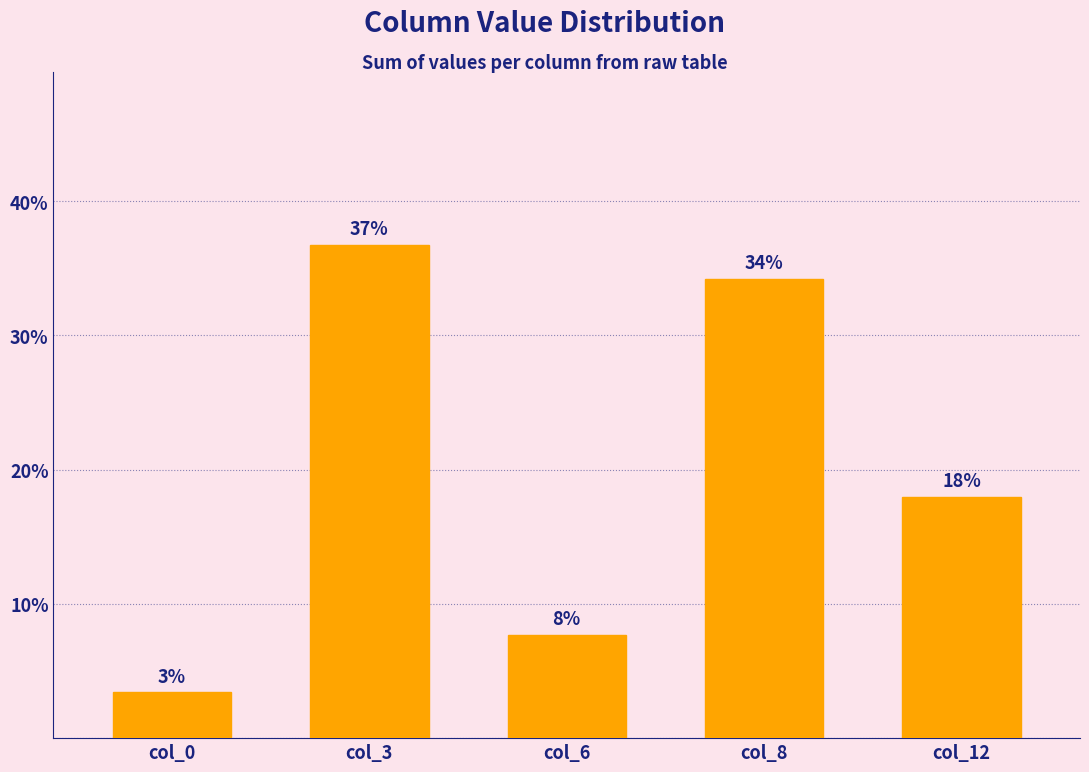

How many bars are there in total?

5